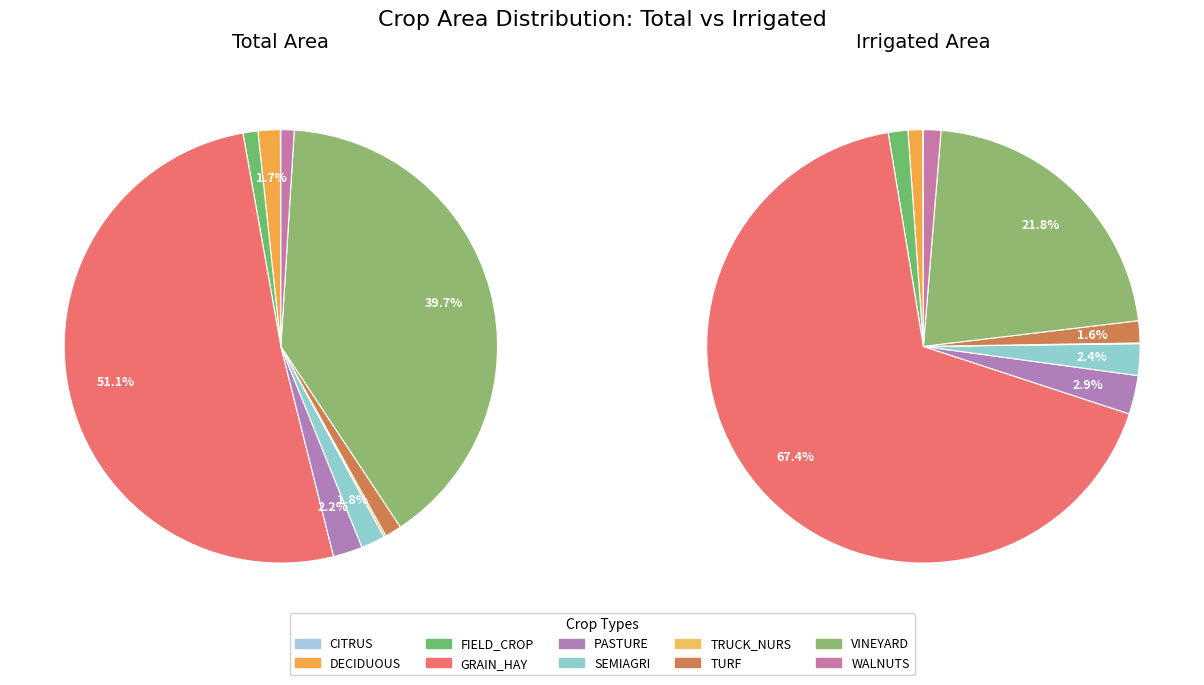

Is the sum of irrigated_area and 6 greater than half?

No